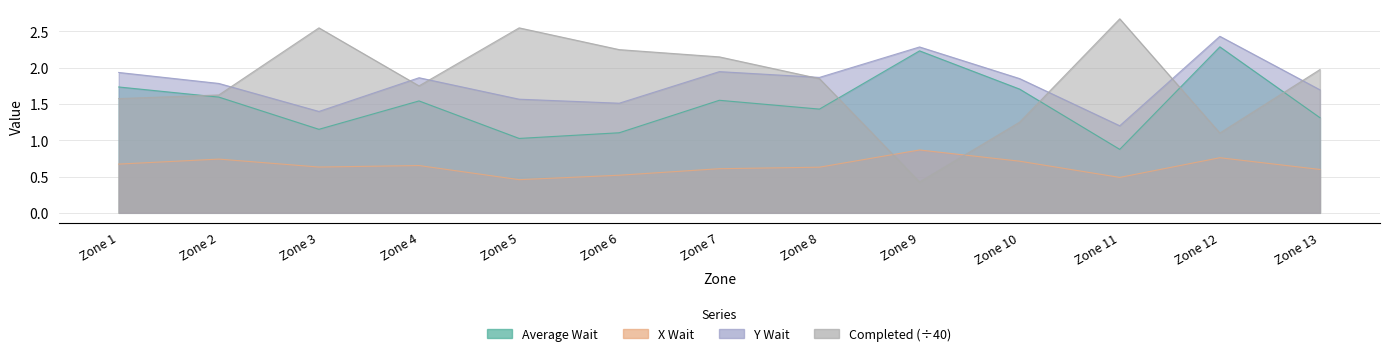

Which series has the largest range (max minus min)?

Completed